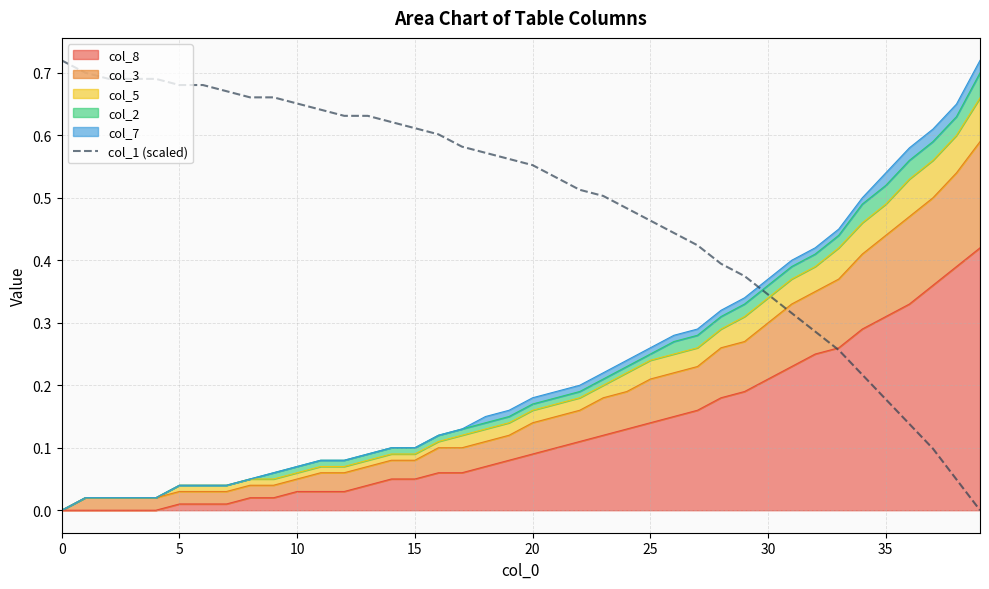

At which label is the value closest to 0?

39